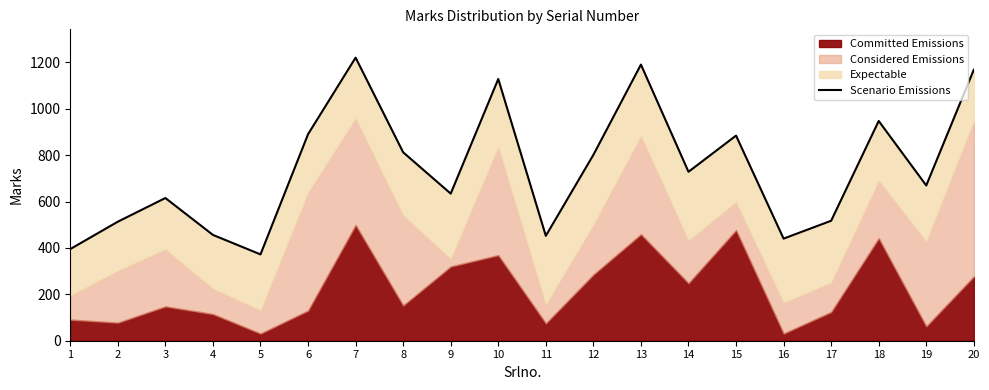

The chart shows a value of 801 at 12. True or false?

True